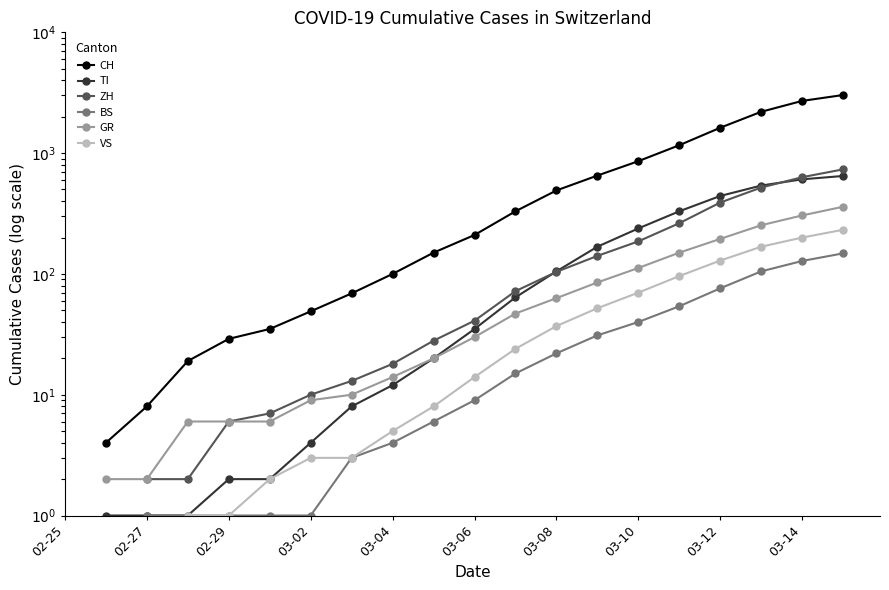

What is the difference between the highest and lowest values at 03-08?

469.0